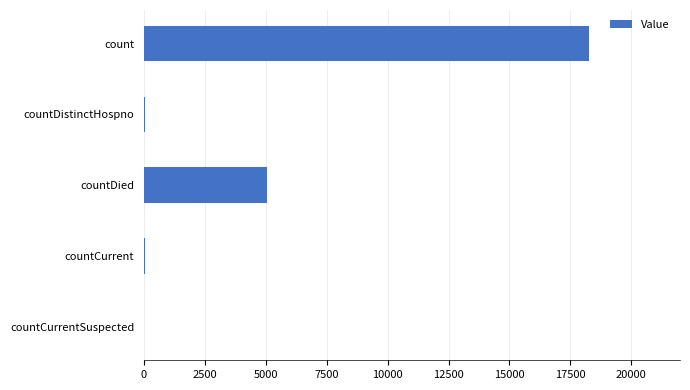

The chart shows a value of 31701 at count. True or false?

False